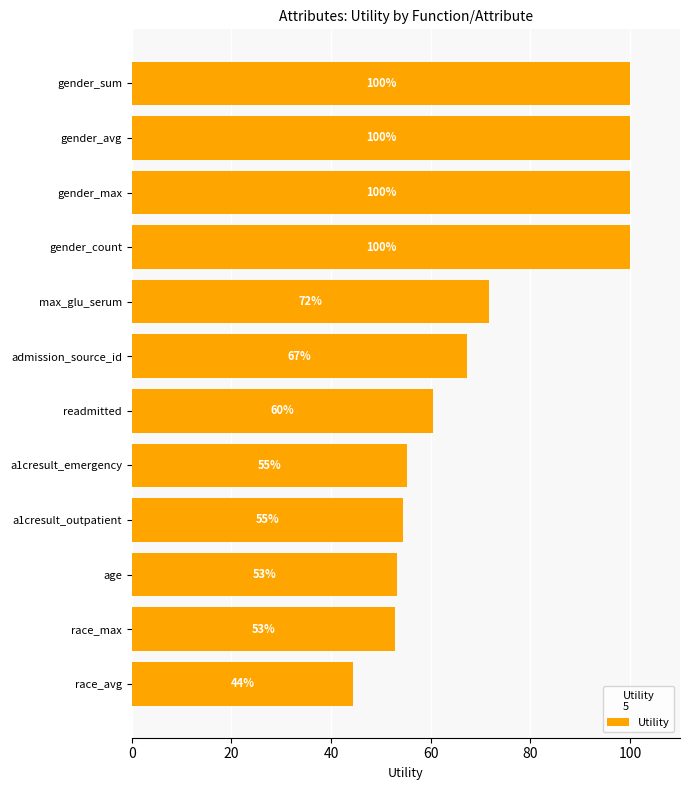

Which category has the lowest value across all series?

race_avg